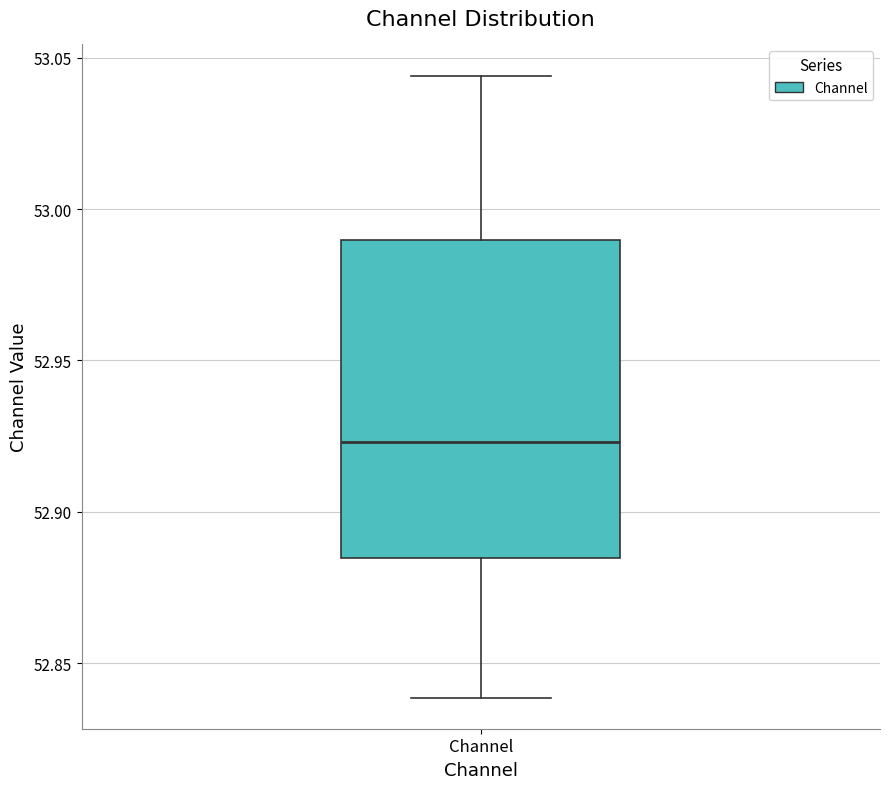

Transcribe this box plot: give where the median line is, the range the box spans, and where the two whiskers end, as read against the y-axis. The values are not printed on the chart, so give them approximately, as read against the axis.

median 52.925, box 52.885 to 52.990, whiskers 52.840 to 53.045